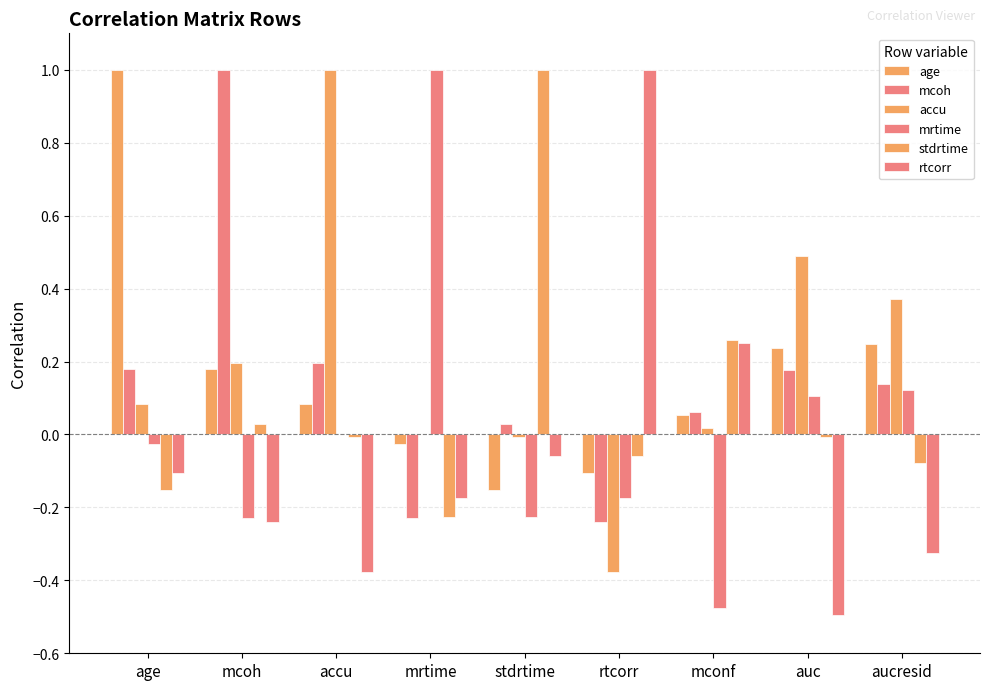

Are the bars grouped side by side (vs. stacked)?

Yes